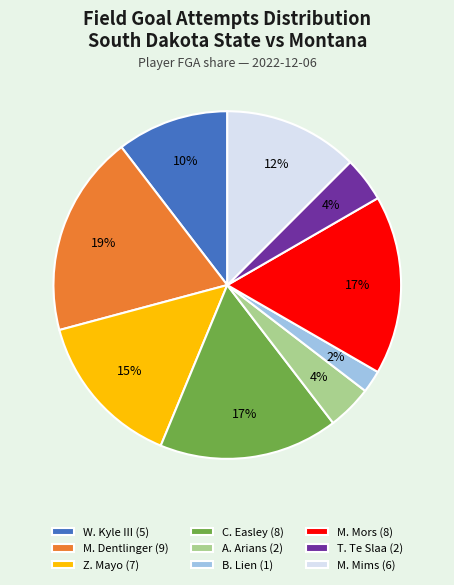

What is the ratio of the value at W. Kyle III to the value at Z. Mayo?

0.7